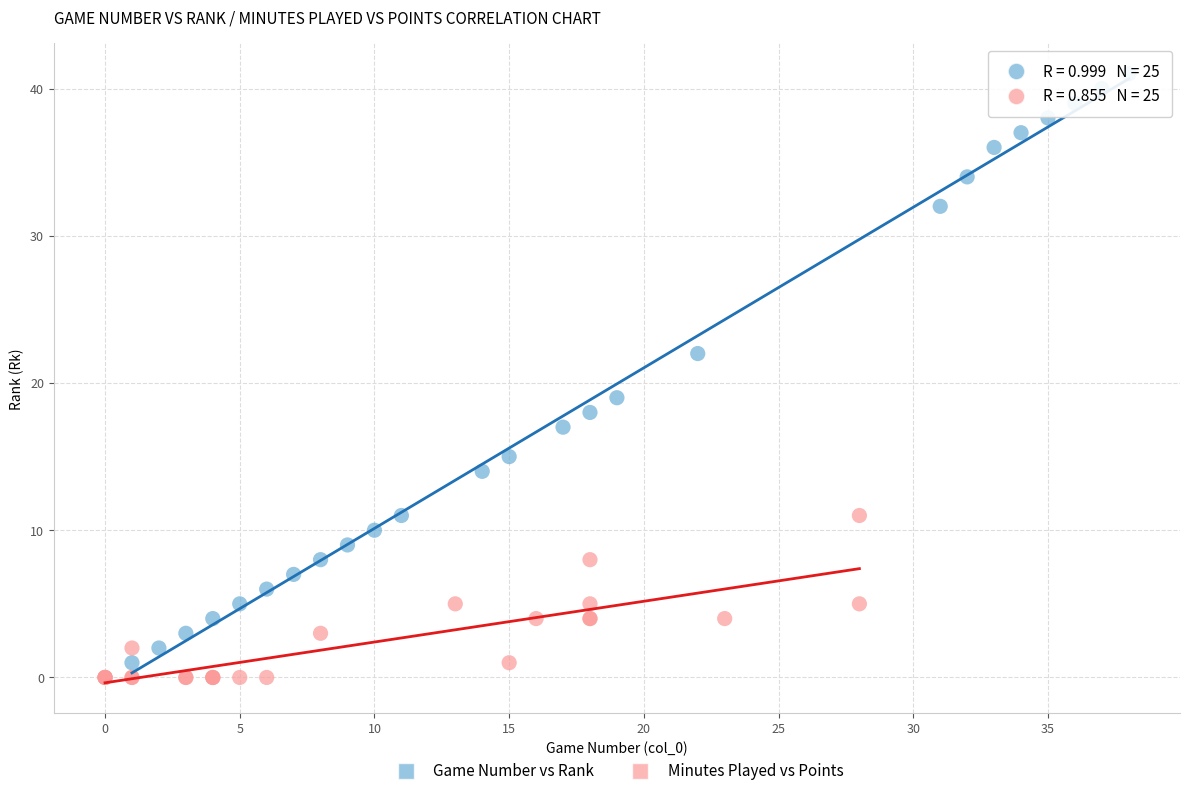

Which series has the largest Y range (max minus min)?

Game Number vs Rank